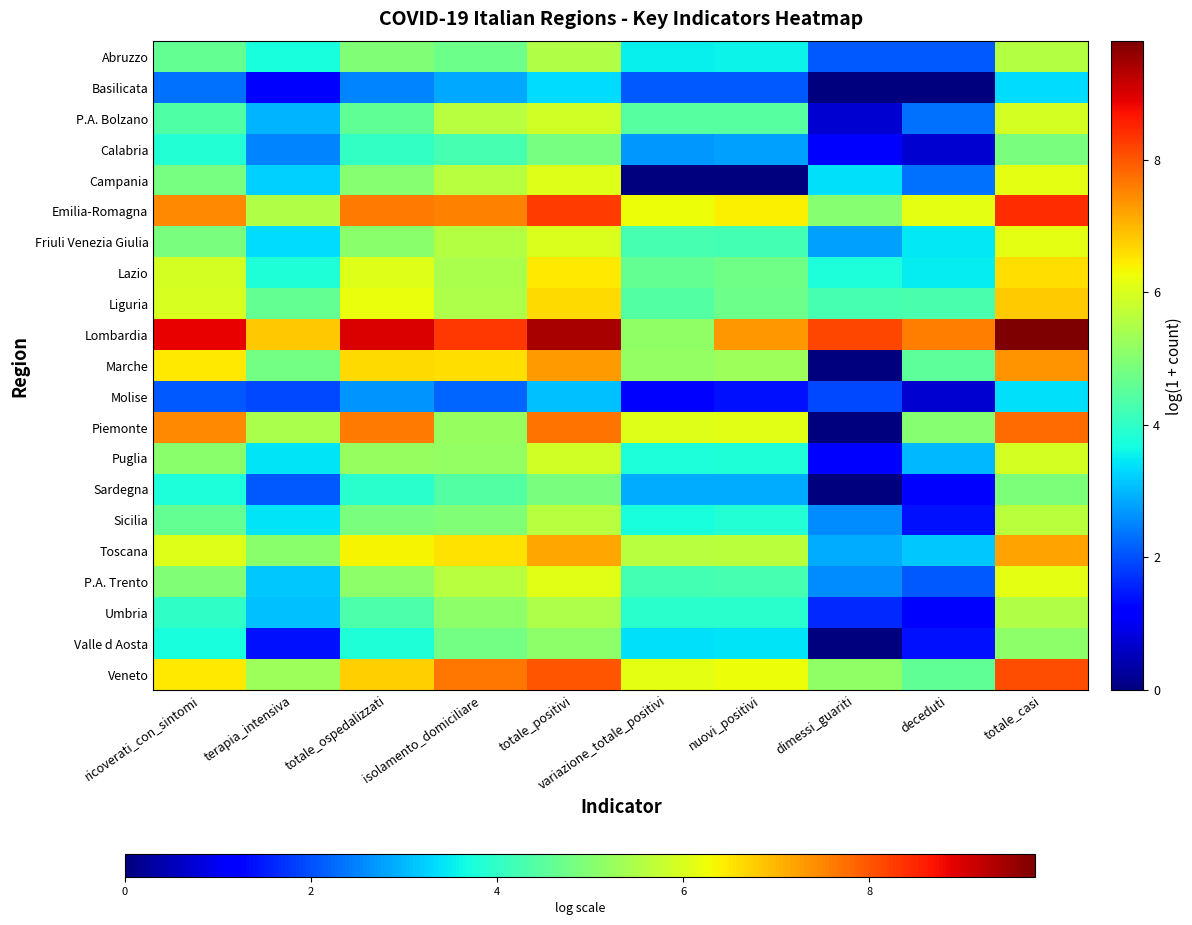

Between variazione_totale_positivi and ricoverati_con_sintomi, which is larger?

ricoverati_con_sintomi